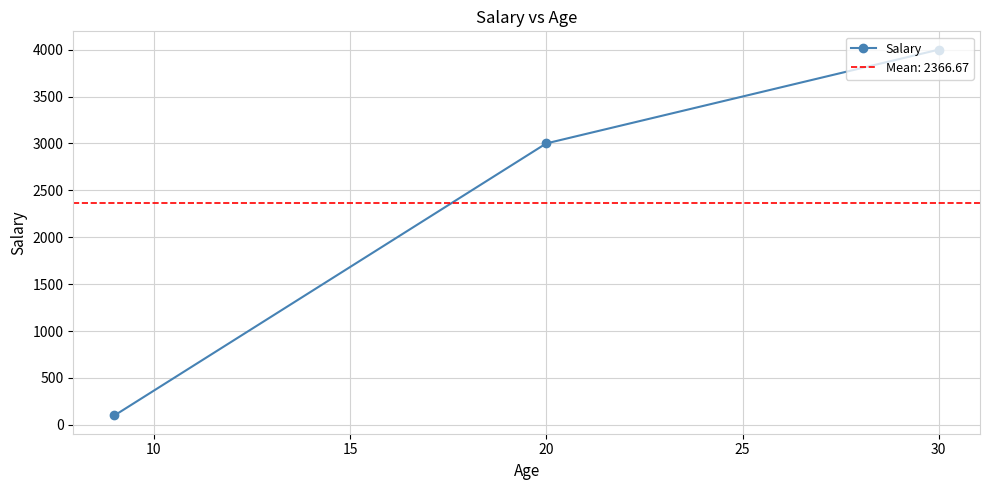

What is the difference between the maximum and second lowest values?

1000